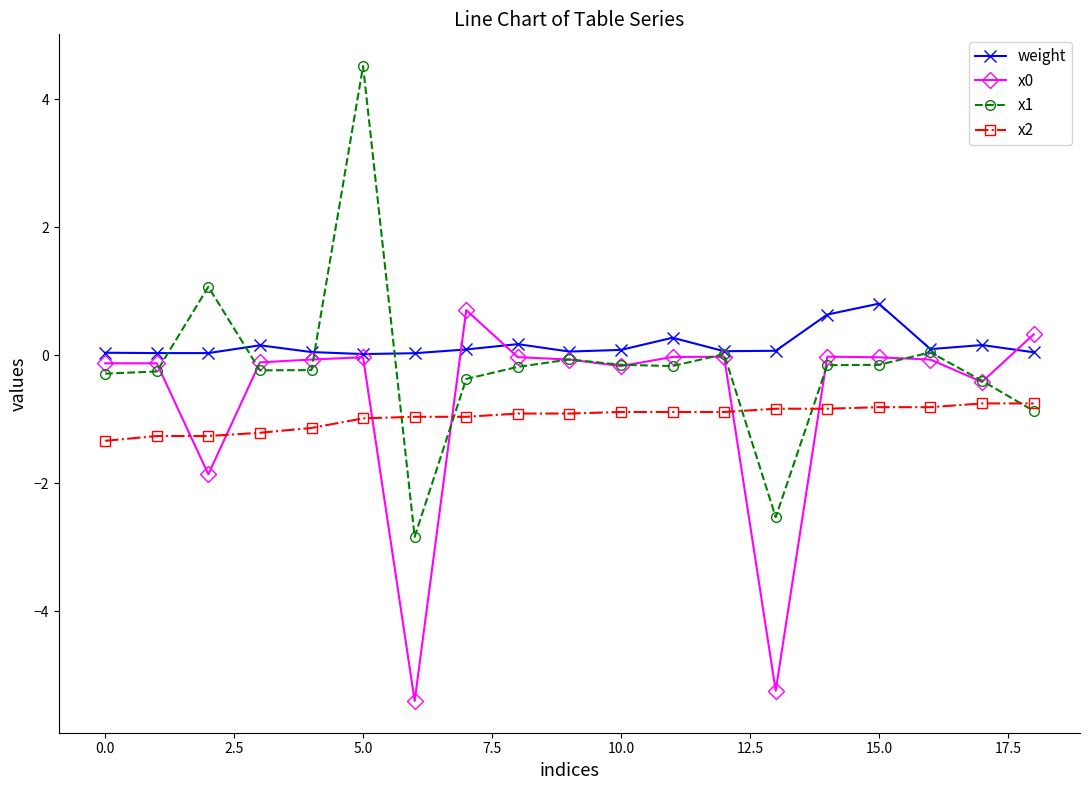

What is the smallest value displayed?

-5.4